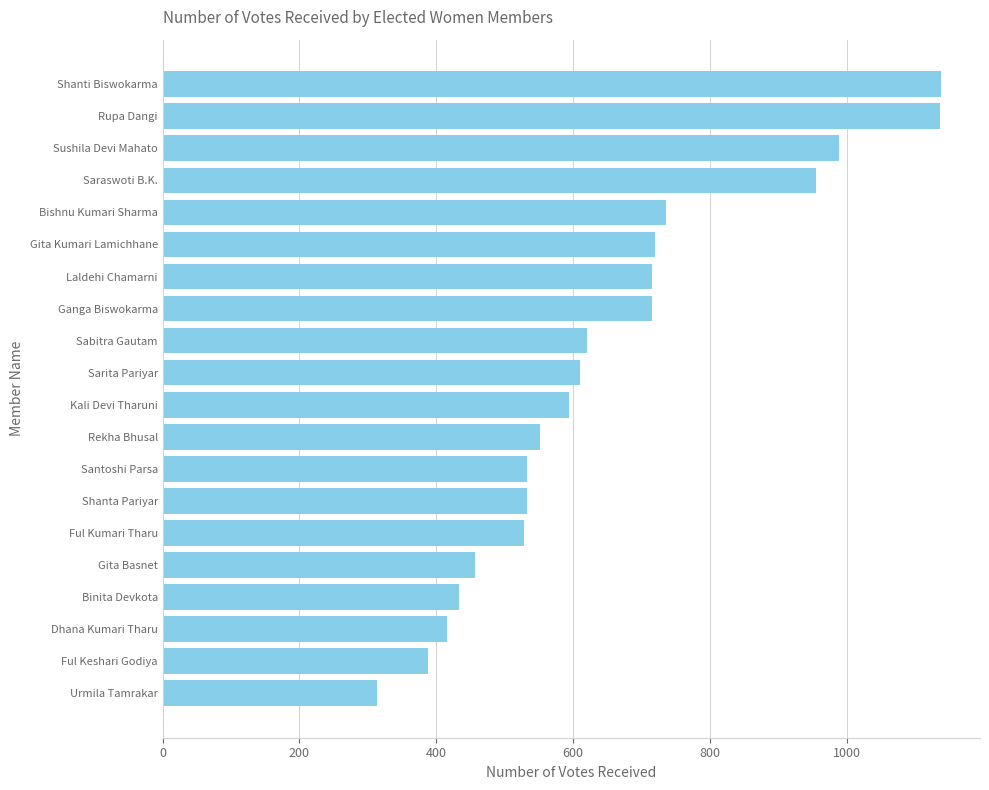

What is the sum of all values?

13080